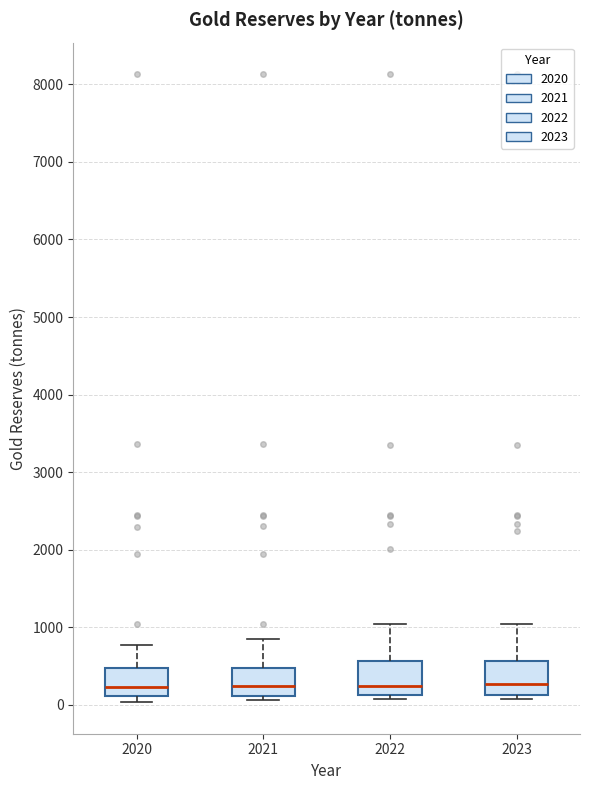

Reading left to right, transcribe this box plot: for each box, give where its median line is, the range the box spans, and where its two whiskers end, as read against the y-axis. The values are not printed on the chart, so give them approximately, as read against the axis.

2020: median 200, box 100 to 500, whiskers 0 to 800
2021: median 200, box 100 to 500, whiskers 100 (just below the box's lower edge) to 800
2022: median 200, box 100 to 600, whiskers 100 (just below the box's lower edge) to 1000
2023: median 300, box 100 to 600, whiskers 100 (just below the box's lower edge) to 1000